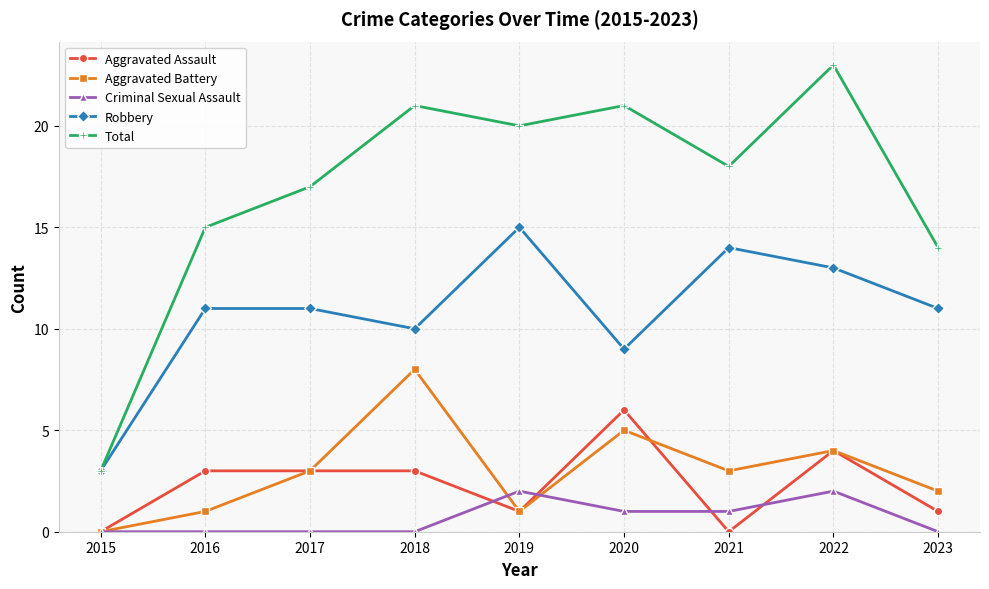

At which label is Aggravated Battery closest to 4?

2022